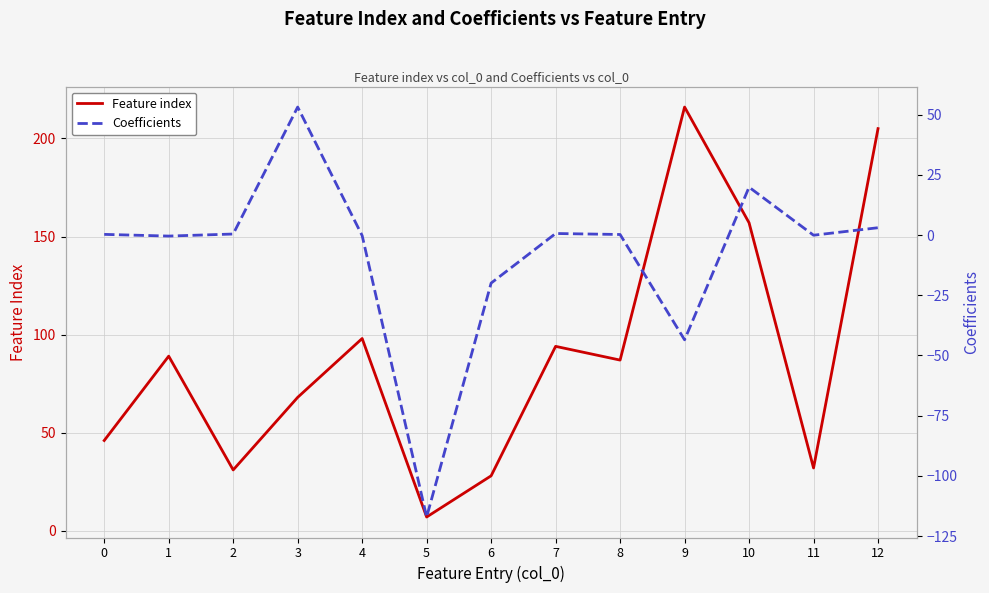

How many data points does each series have?

13